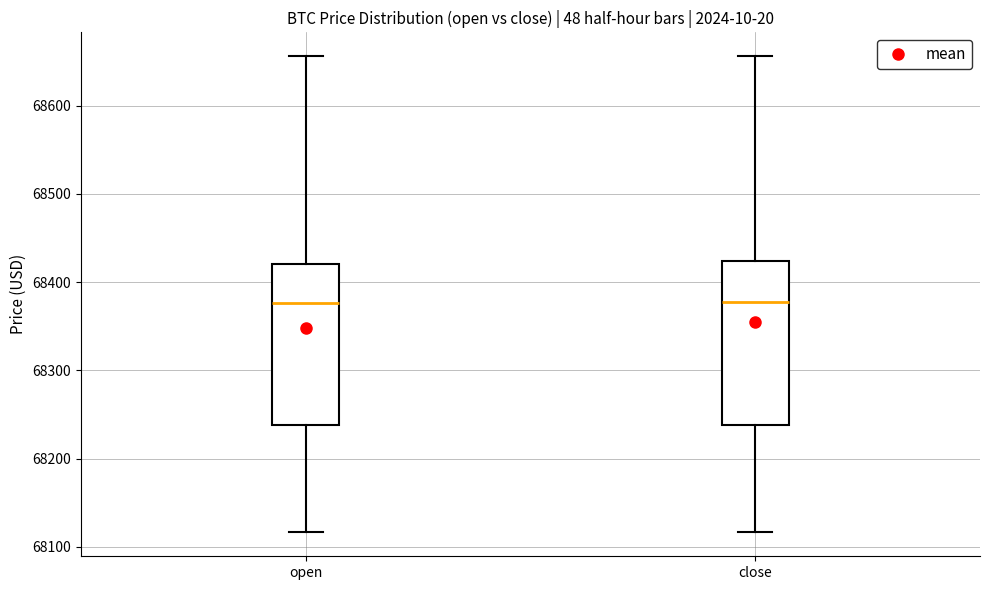

Reading left to right, transcribe this box plot: for each box, give where its median line is, the range the box spans, and where its two whiskers end, as read against the y-axis. The values are not printed on the chart, so give them approximately, as read against the axis.

open: median 68380, box 68240 to 68420, whiskers 68120 to 68660
close: median 68380, box 68240 to 68420, whiskers 68120 to 68660